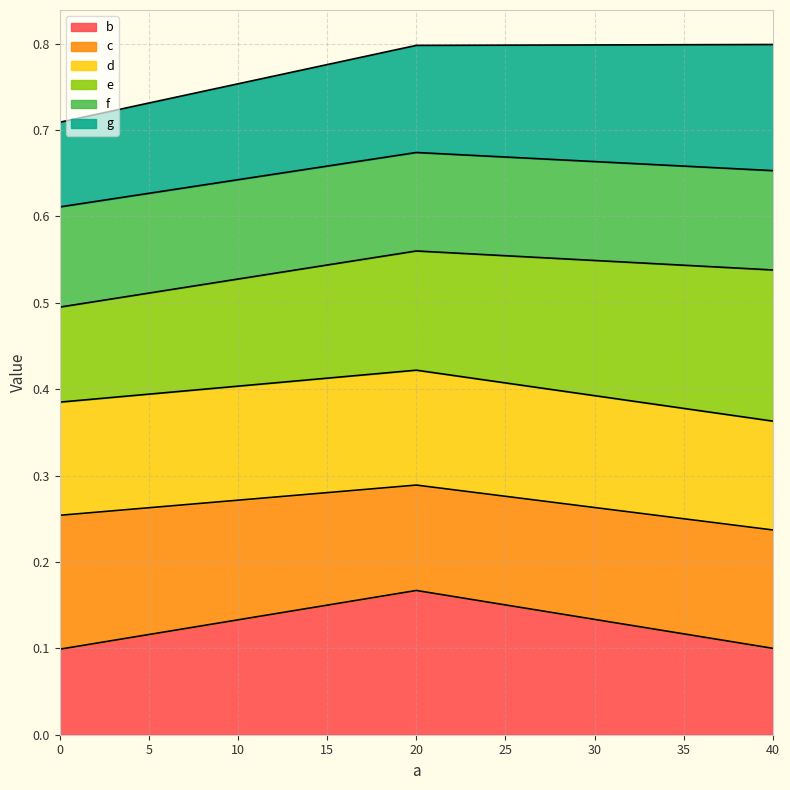

The f series shows 1.0 at 20. True or false?

False